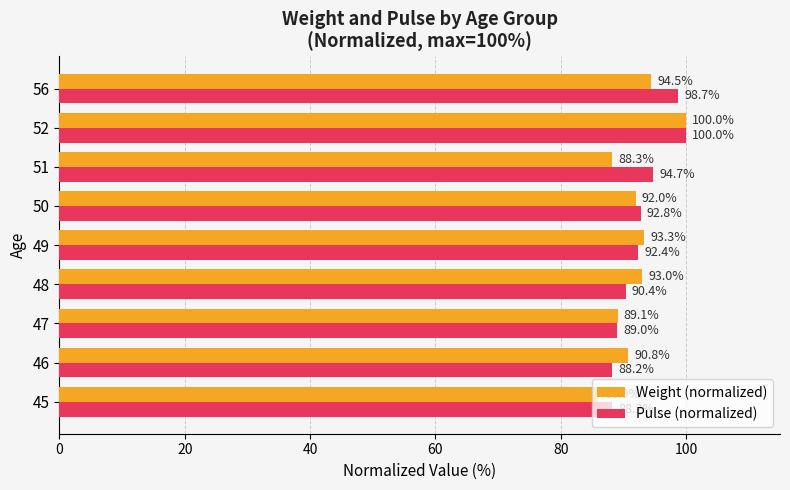

Rank the categories by Weight (normalized) value from highest to lowest.

52, 56, 49, 48, 50, 46, 47, 51, 45